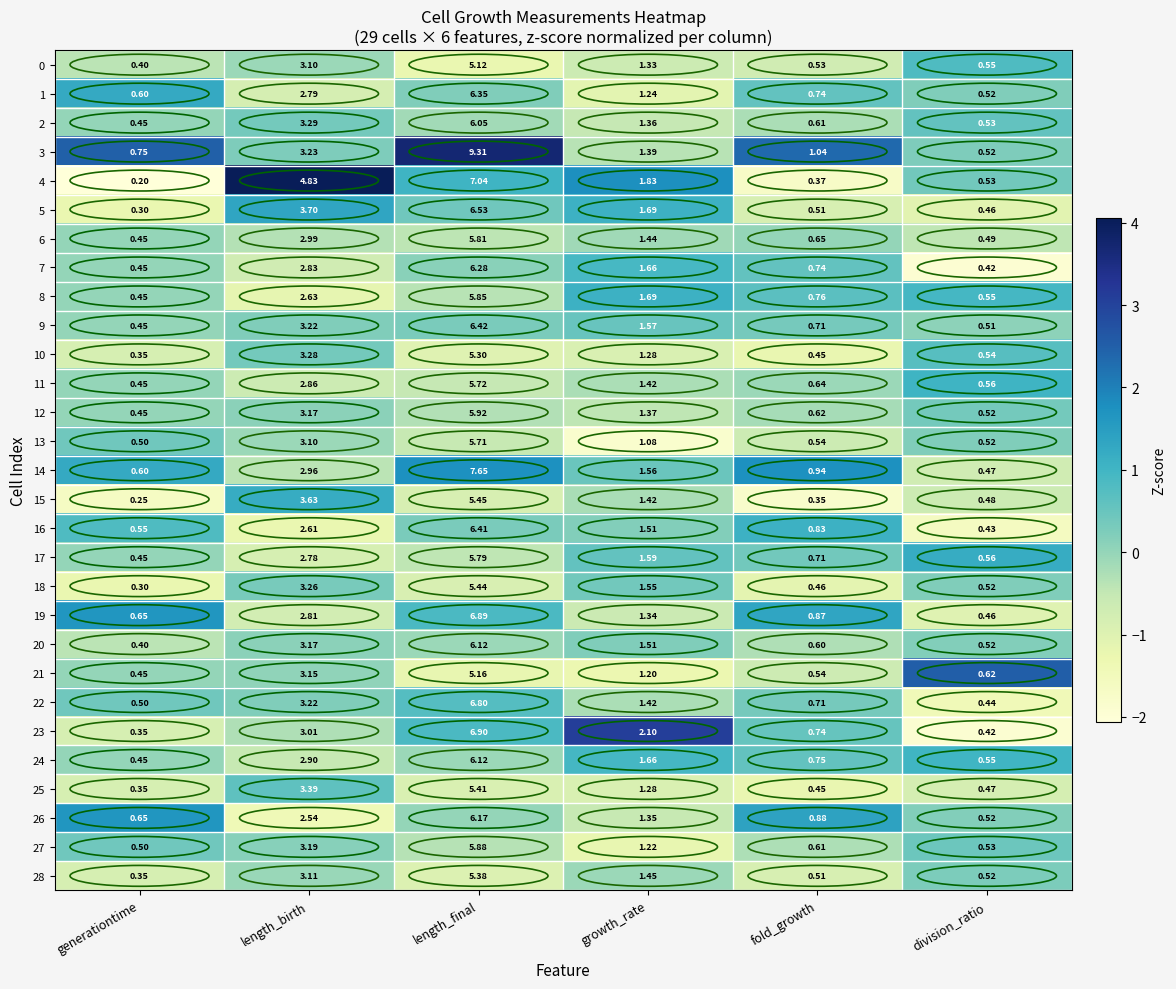

Is the value of 22 at generationtime greater than the value of 20 at fold_growth?

No